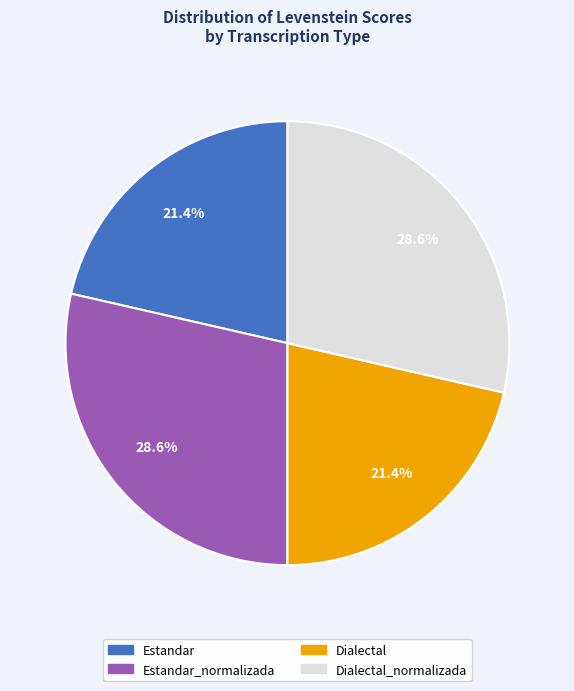

Is there any slice that represents more than half of the pie?

No